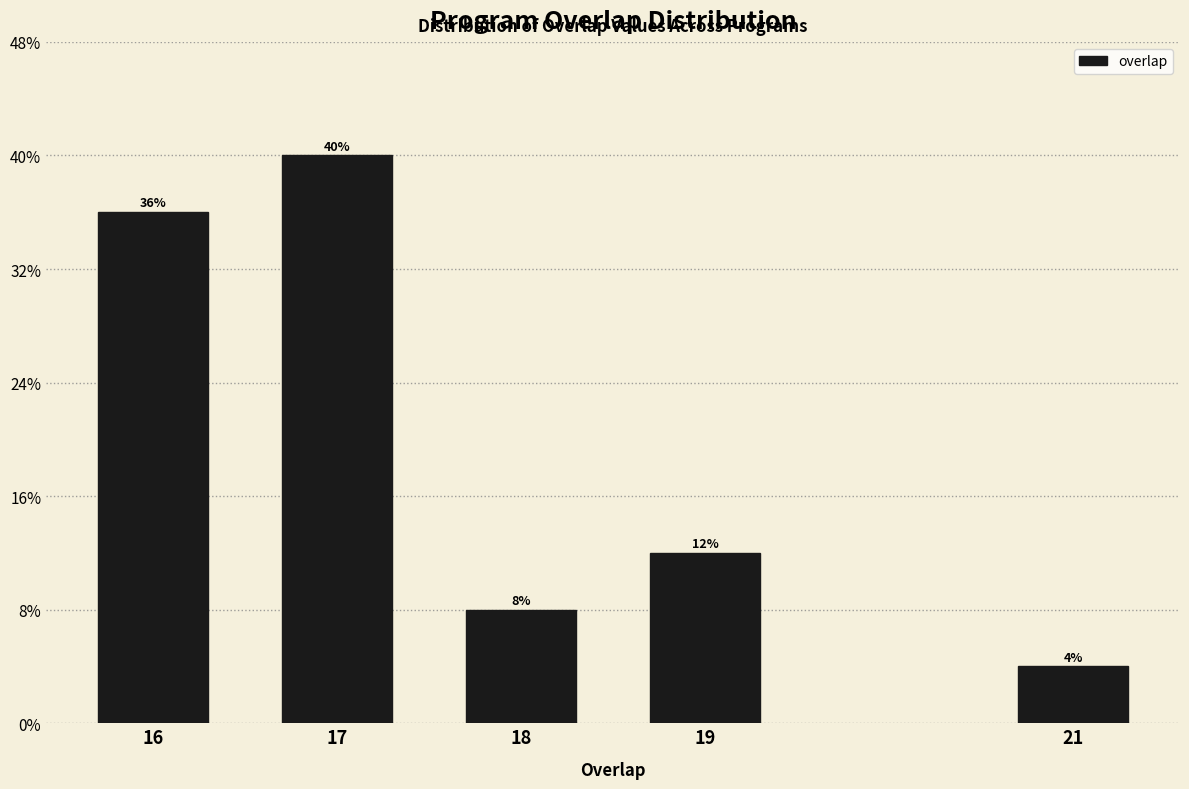

Are the bars horizontal?

No